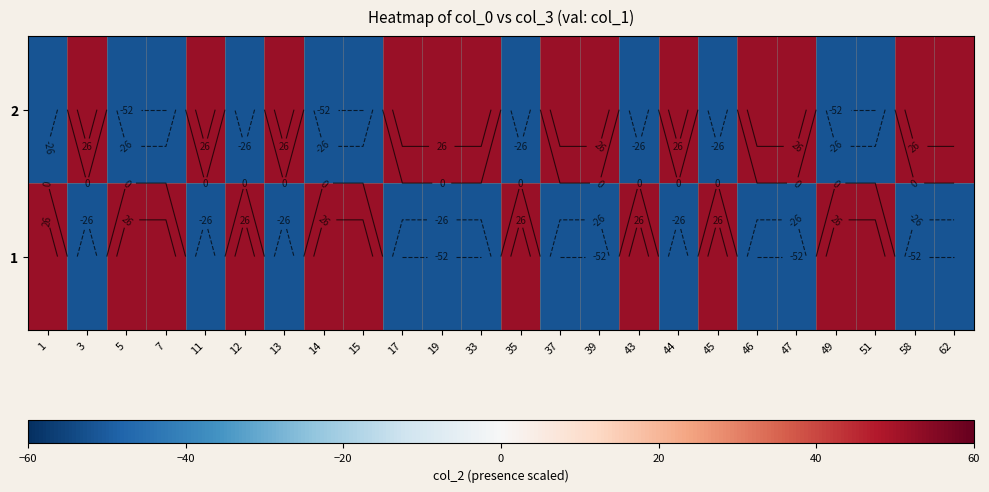

The row_0 series shows 68 at 43. True or false?

False